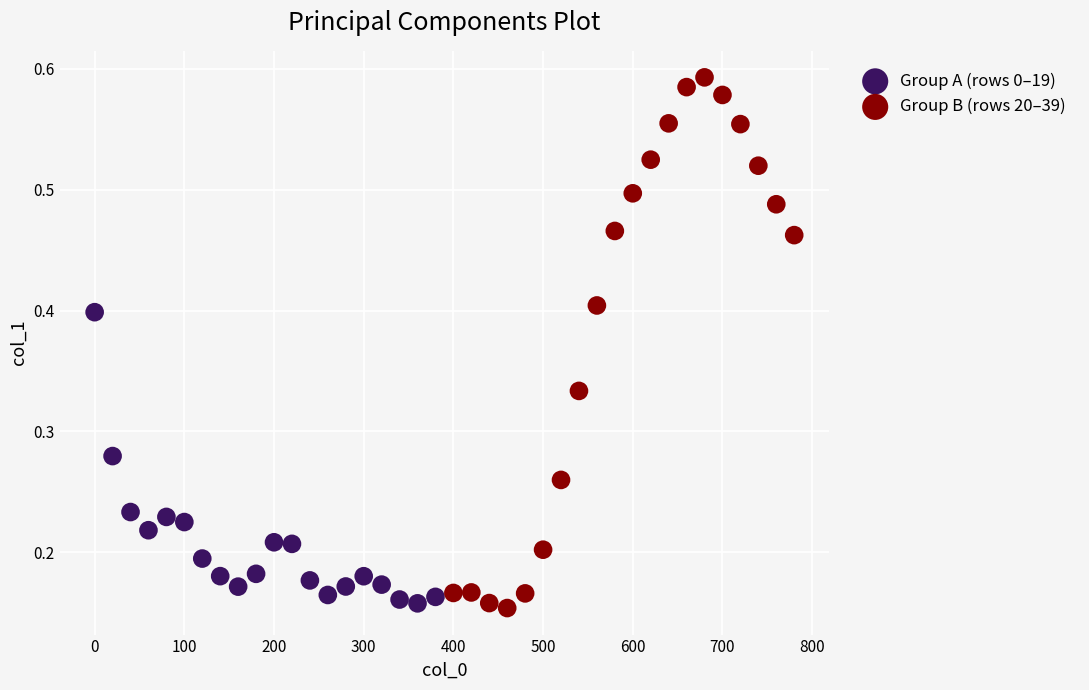

Which series has the largest Y range (max minus min)?

Group B (rows 20–39)